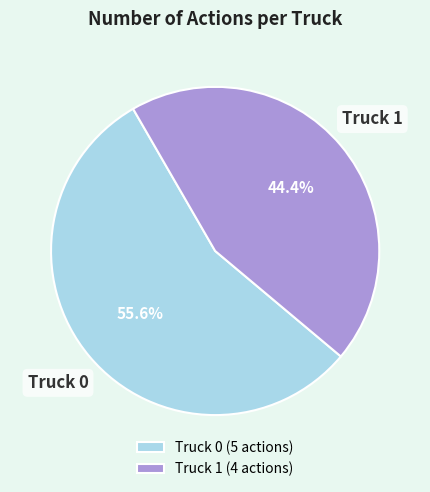

Do Truck 1 and Truck 0 together represent more than half of the pie?

Yes